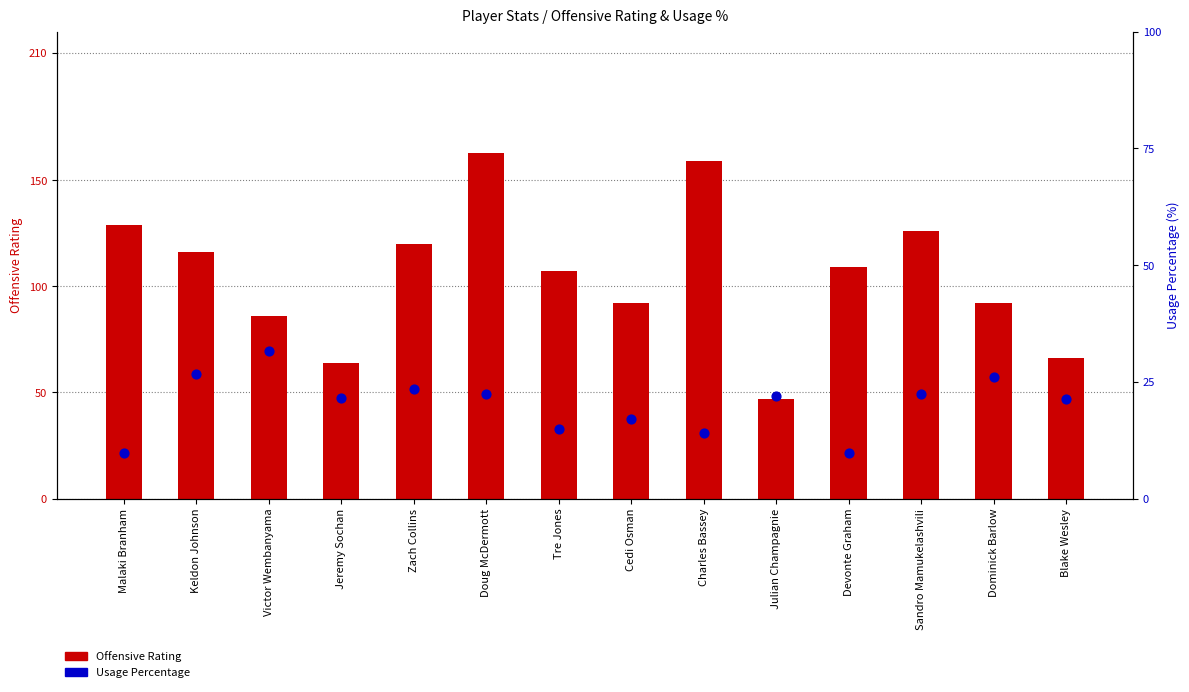

Which series reaches the minimum Y coordinate?

Usage Percentage